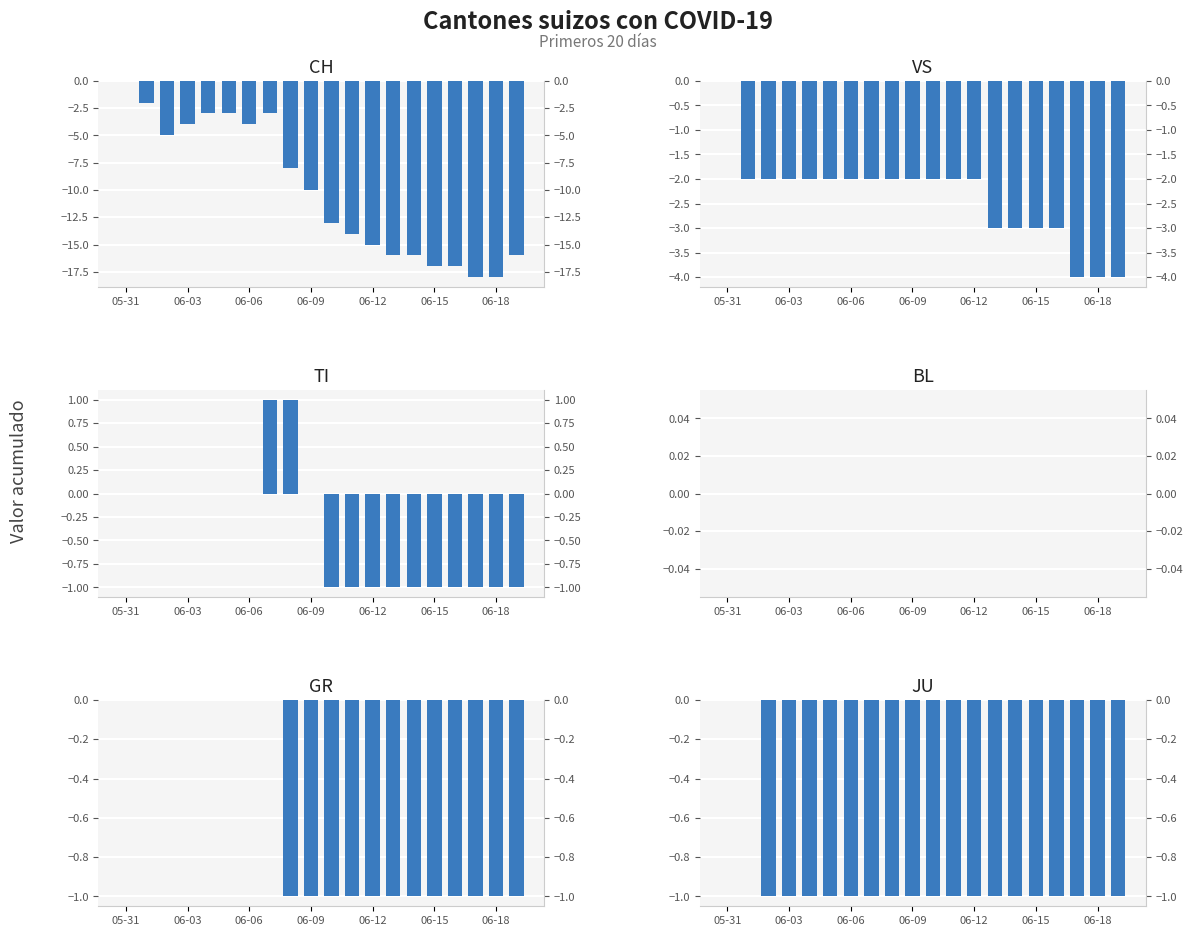

What is the label of the 15th bar from the left?

14